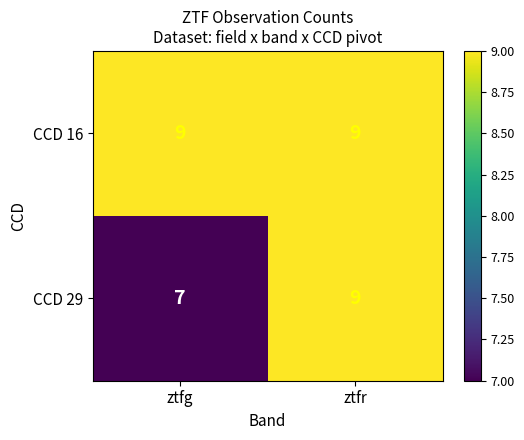

What is the minimum value shown in the chart?

7